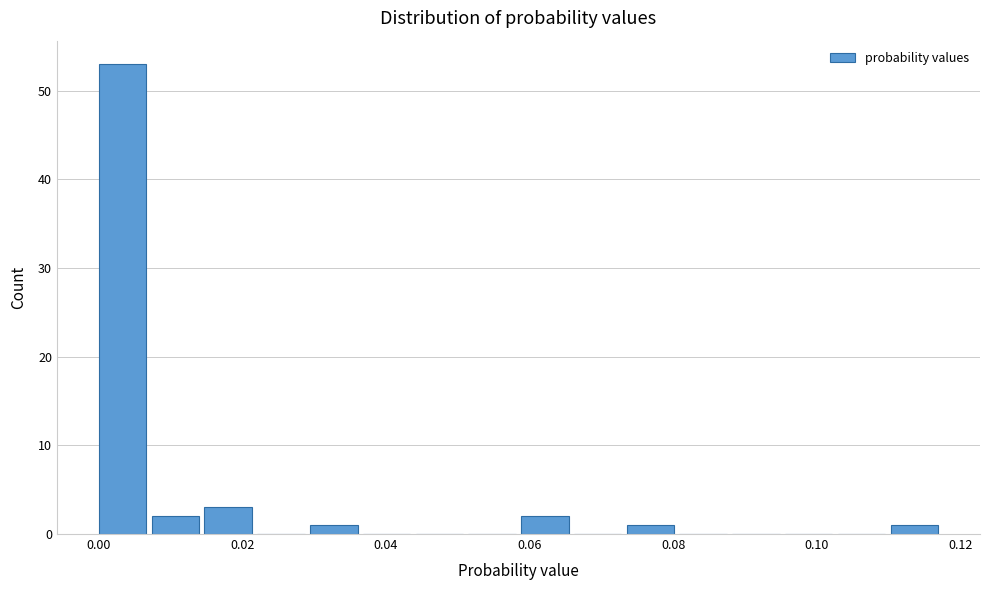

Read against the x-axis, roughly where is the centre of the tallest bar?

0.004